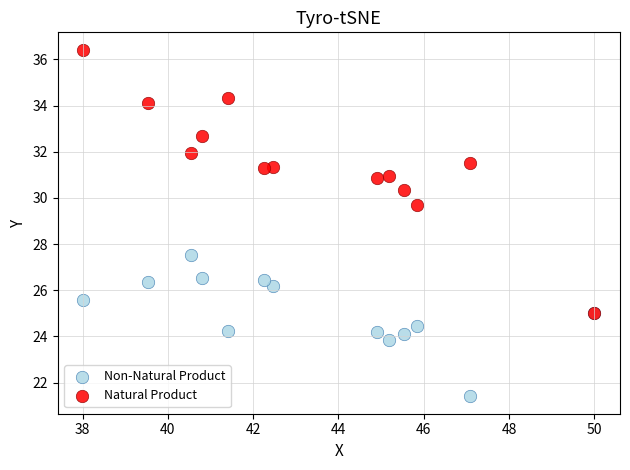

Which series has the widest spread of Y values?

Natural Product